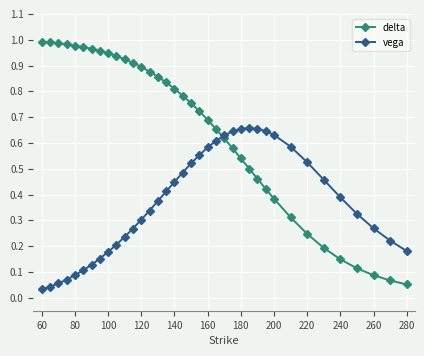

Rank the series by their maximum value, from lowest to highest.

vega, delta